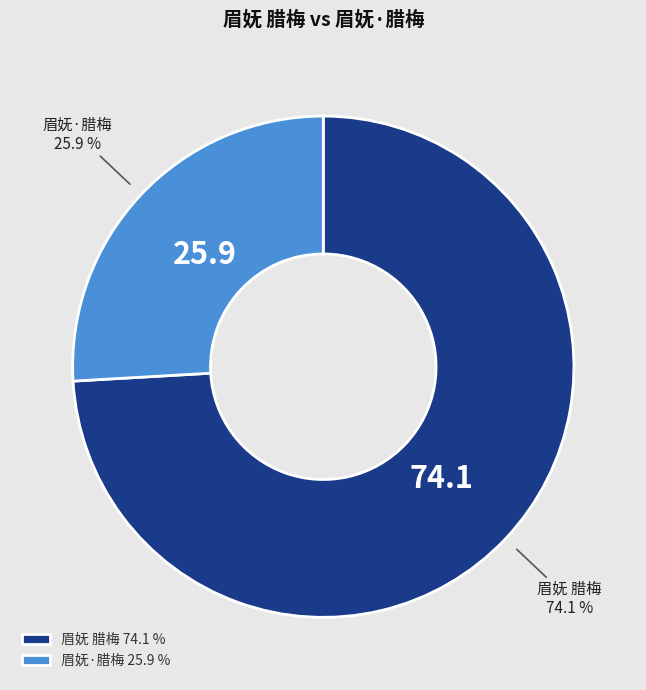

Is it true that 眉妩 腊梅 is 74% of the pie?

True